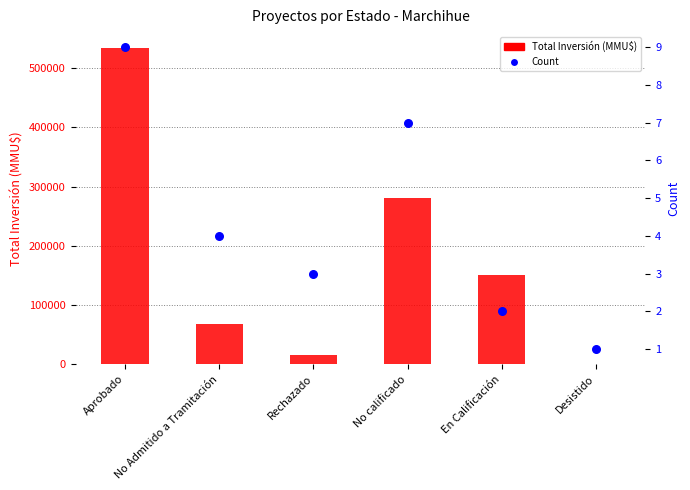

What are all the series names shown in the legend?

Total Inversión (MMU$), Count